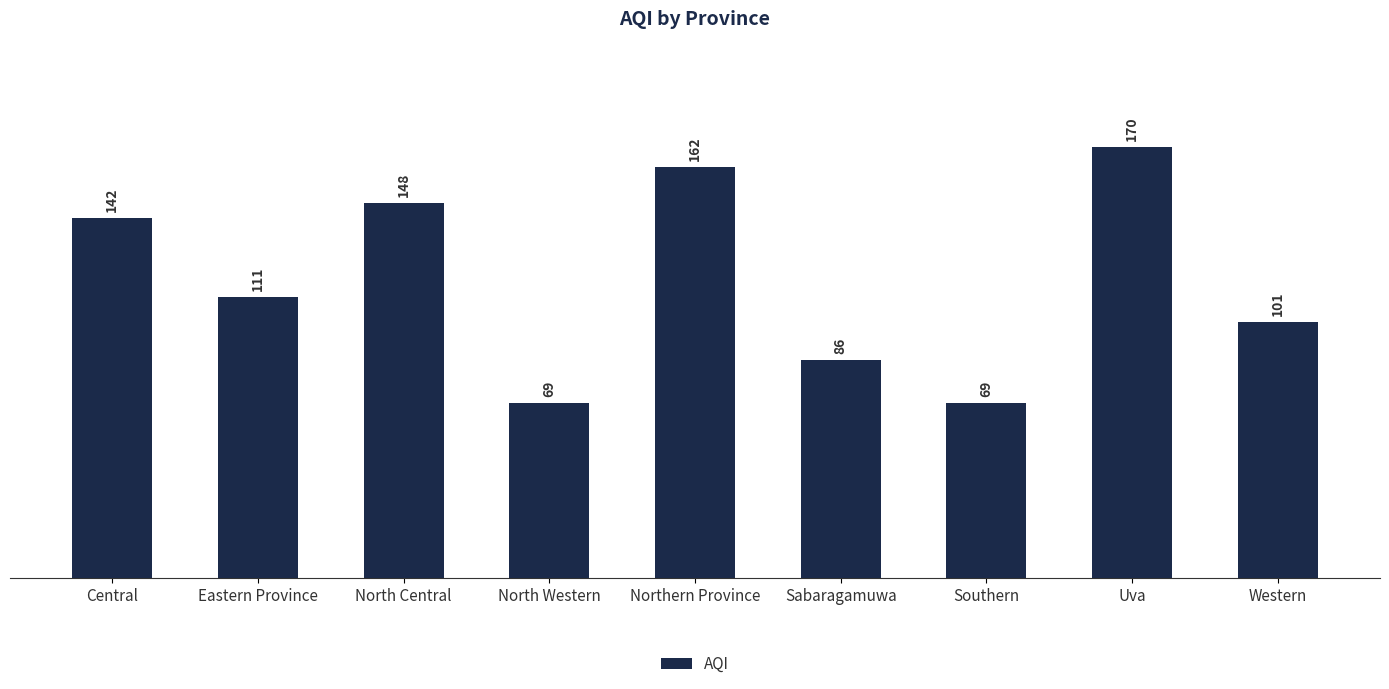

How many distinct data groups are displayed?

1